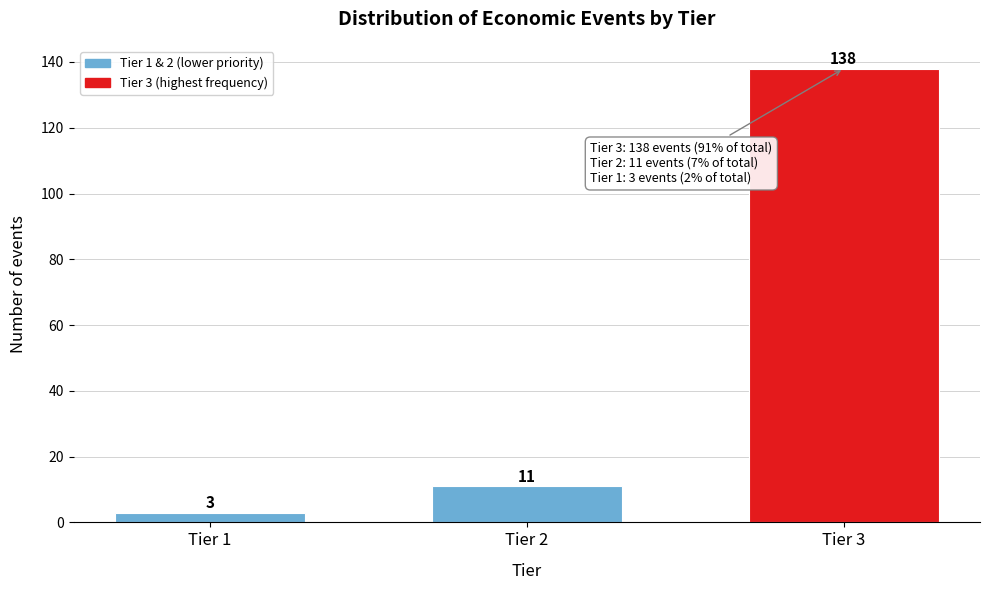

Reading right to left, transcribe all the data shown in this chart.

138	11	3